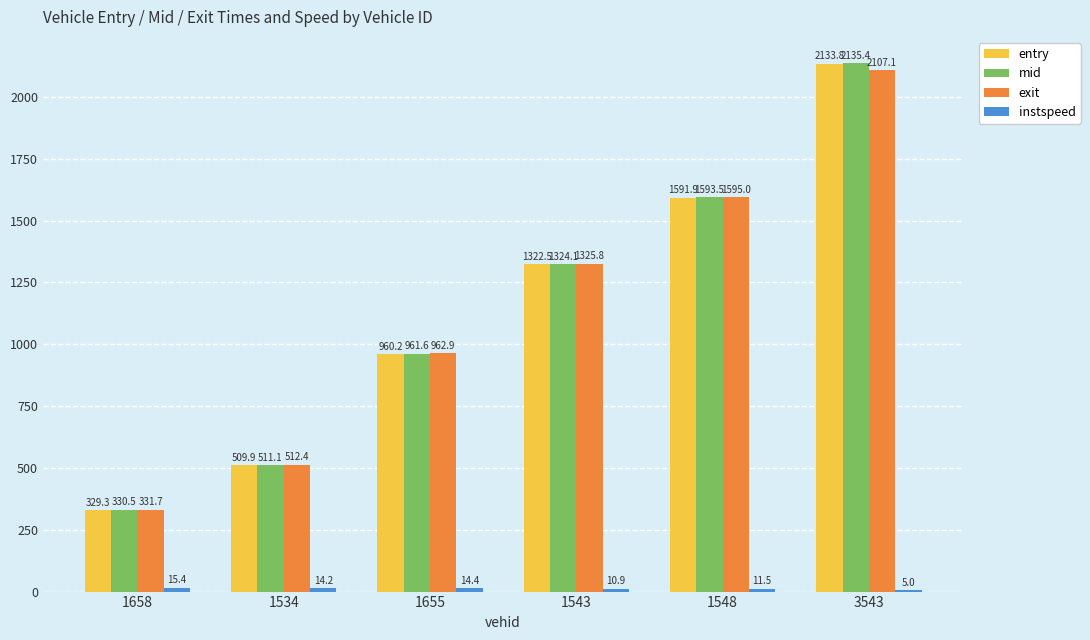

Which series has the largest total across all categories?

mid